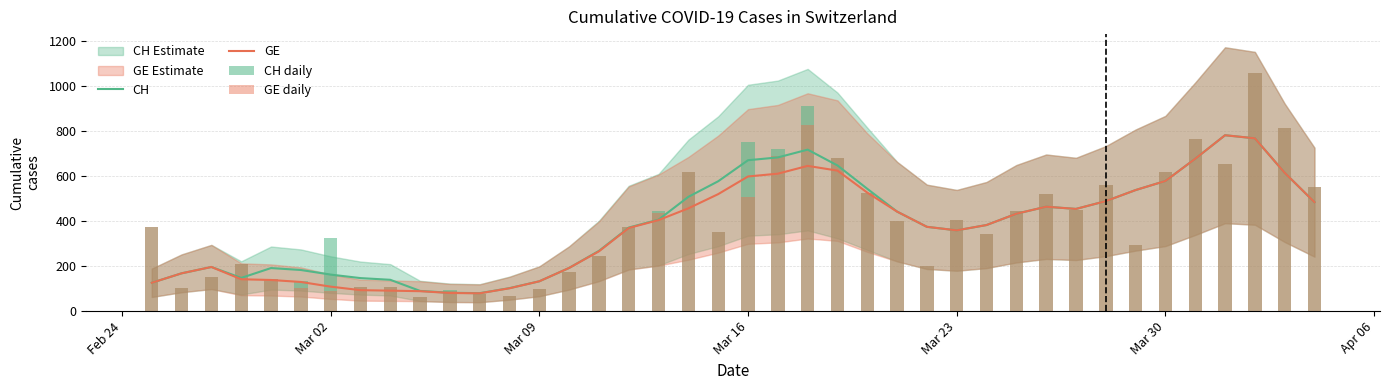

How many data points in GE are above 404?

20